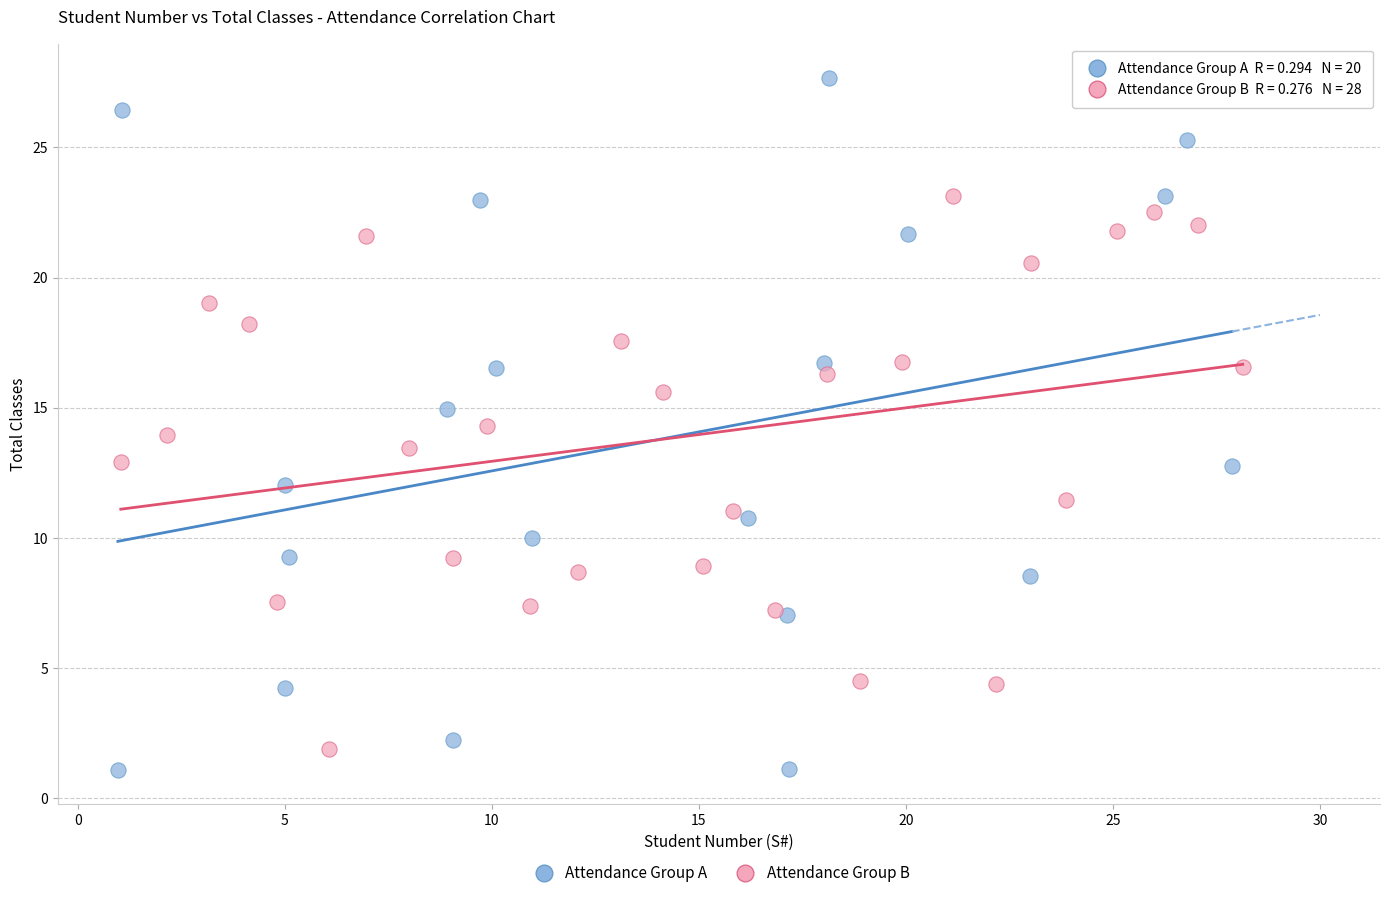

Which series contains the highest Y value?

Attendance Group A